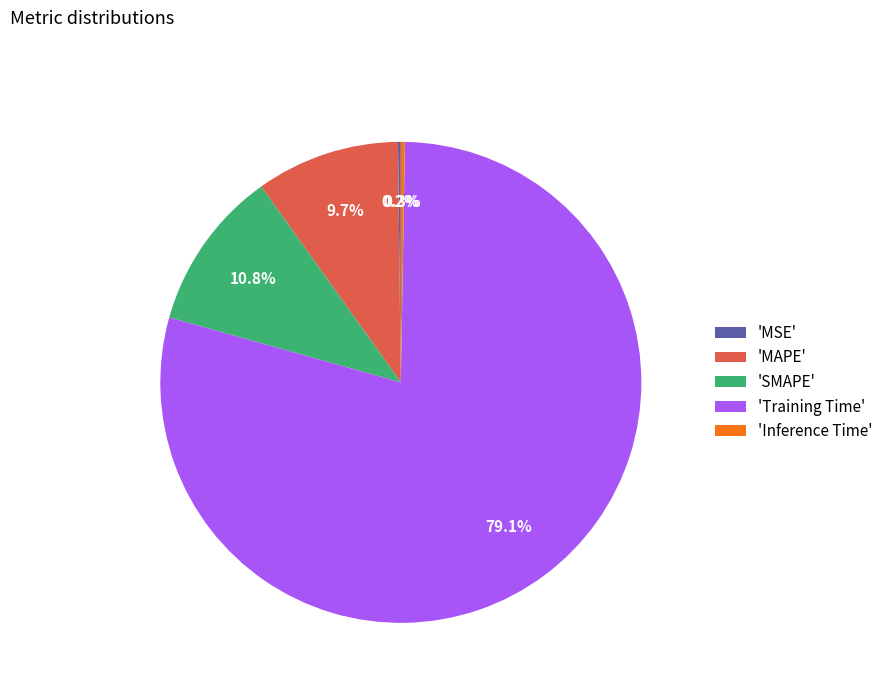

What is the majority slice?

'Training Time'